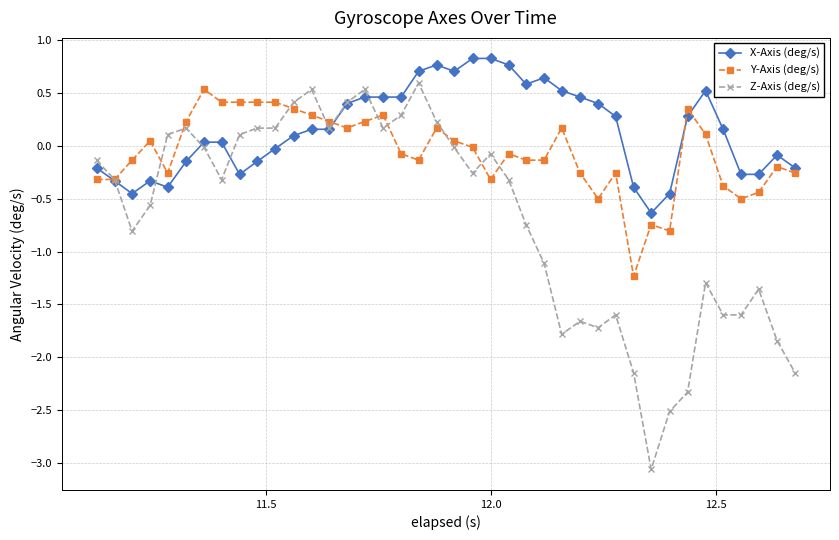

True or false: Y-Axis (deg/s) has more than 1 interior local peaks.

True